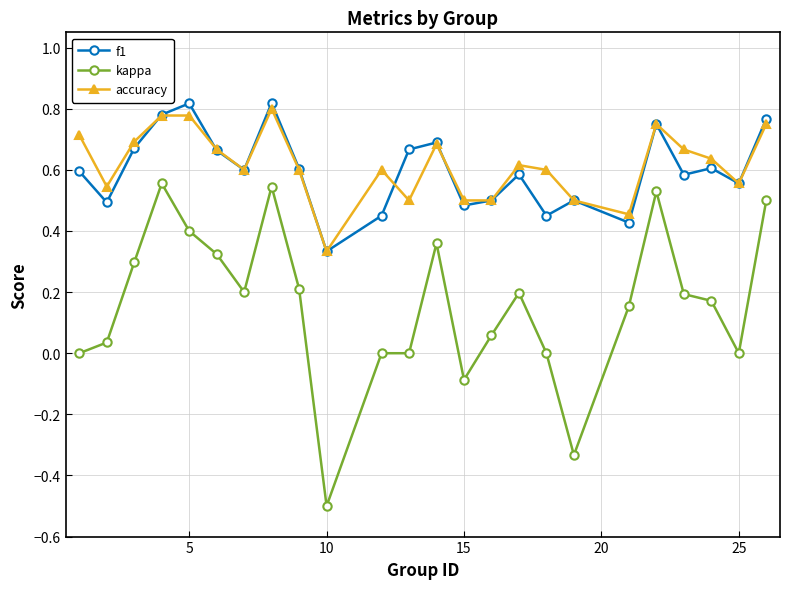

How many data points does each series have?

24